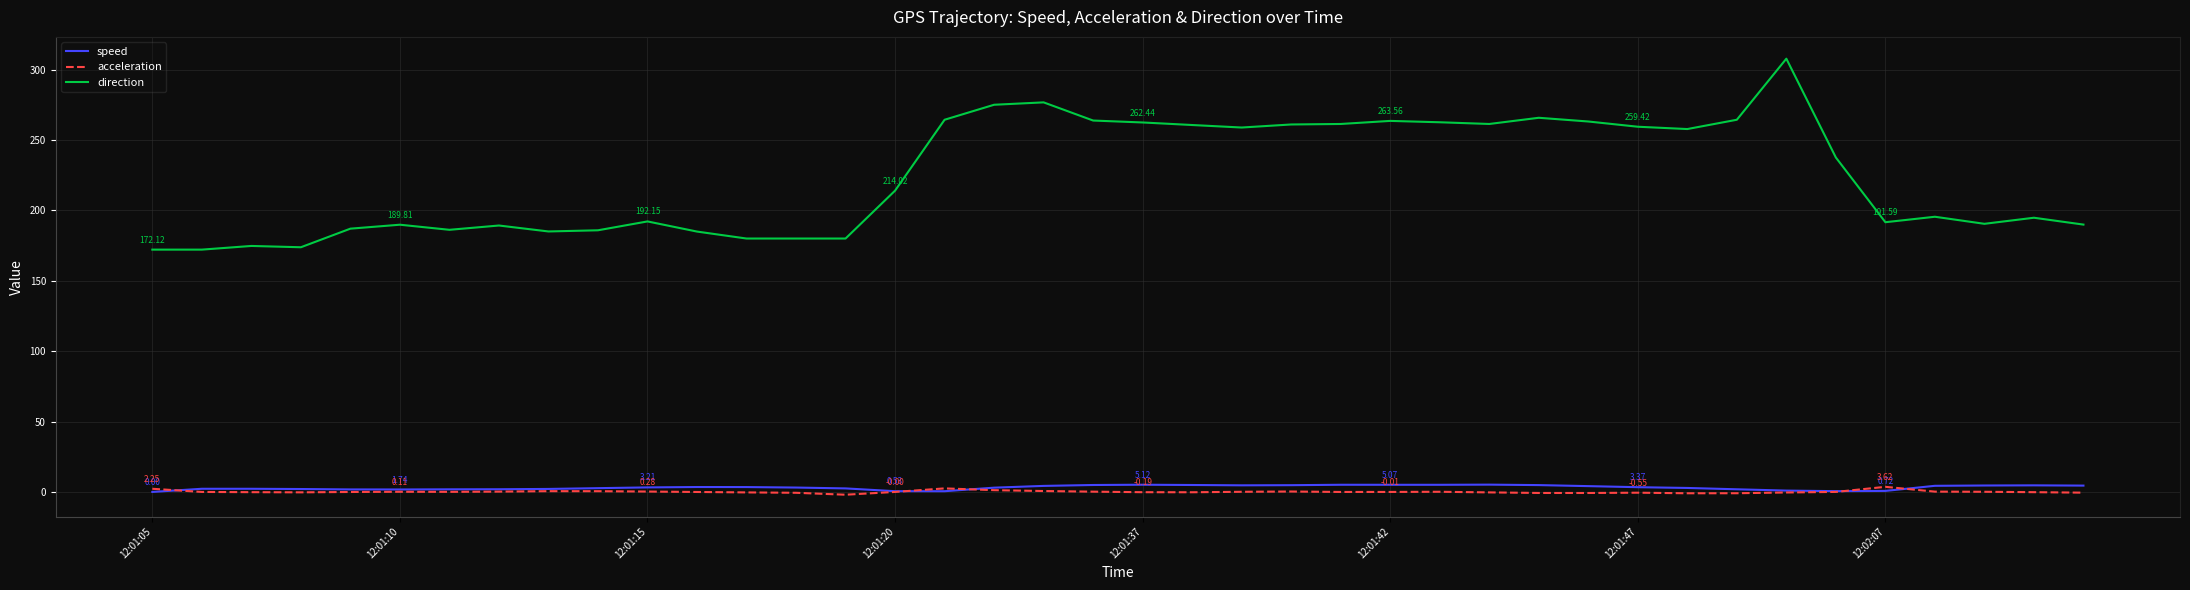

Which series has the largest range (max minus min)?

direction